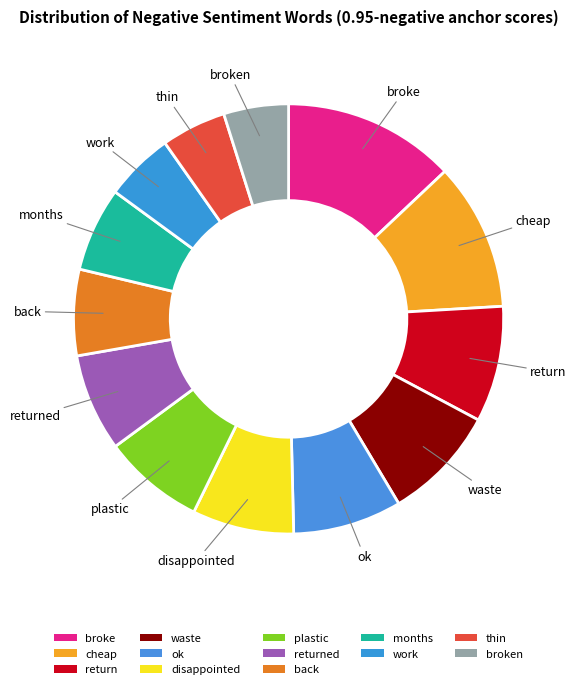

Count the number of slices in the pie.

13